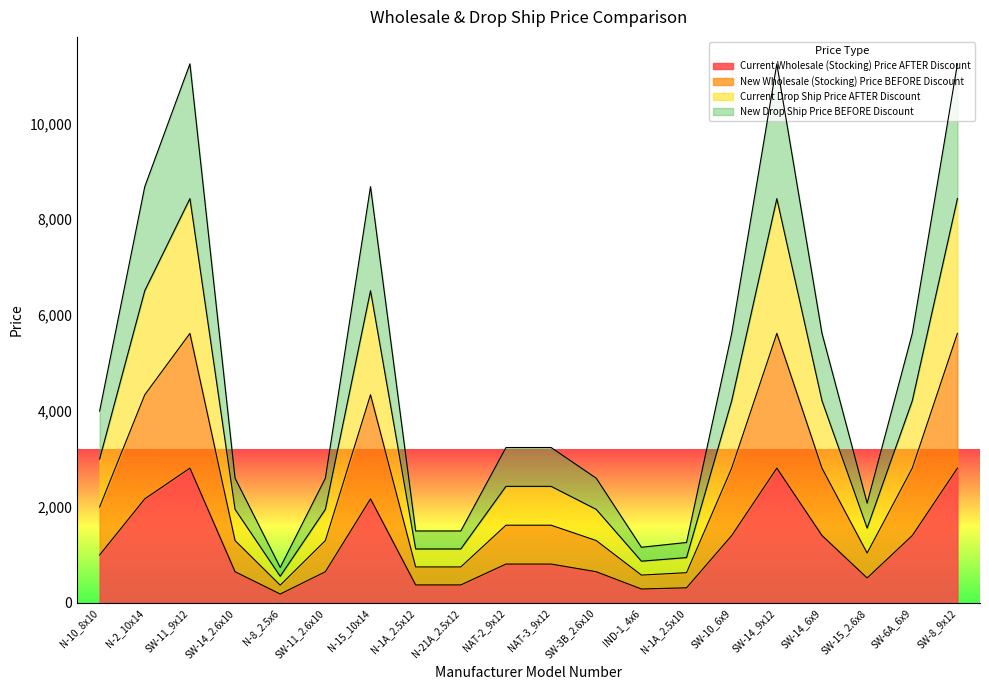

Does the chart display data point markers on the line(s)?

No